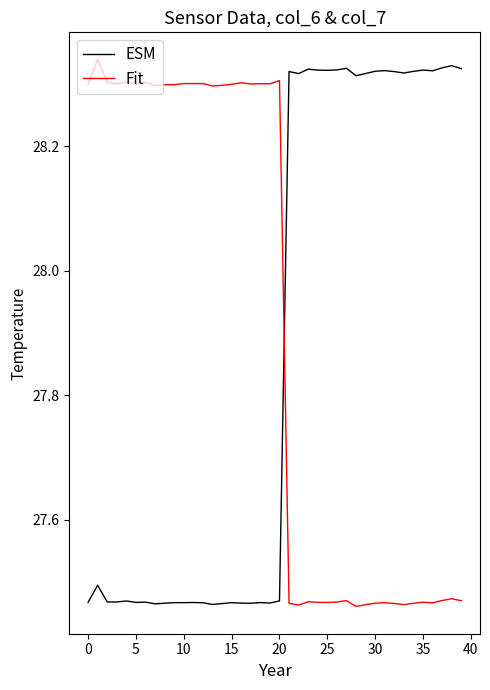

True or false: ESM and Fit cross at least once.

True